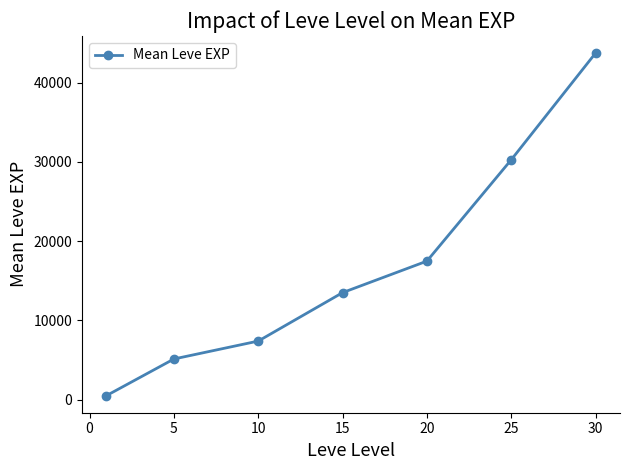

True or false: the data has more than 0 interior local peaks.

False